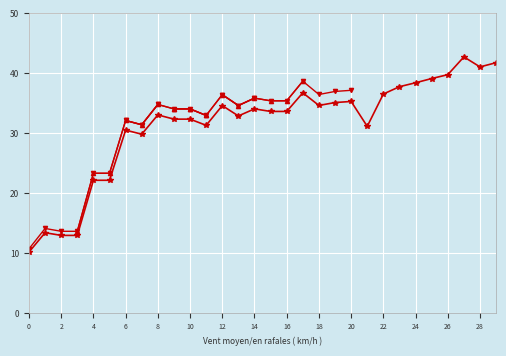

How many data points are less than 33?

13